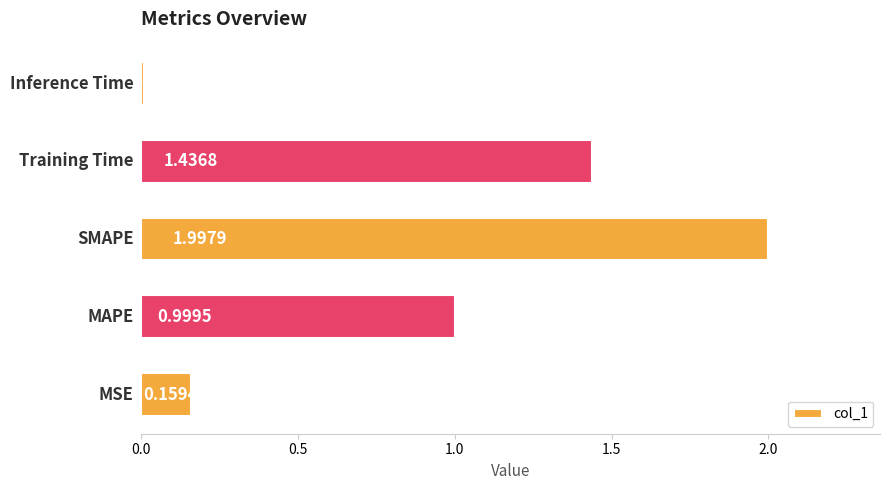

What is the difference between the second highest and second lowest values?

1.3